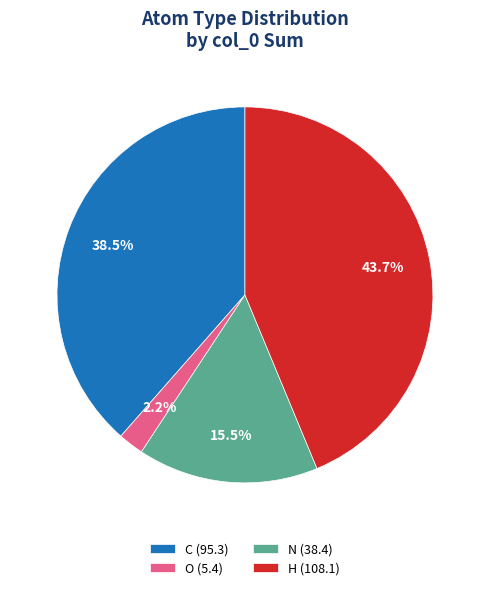

Between C (95.3) and O (5.4), which is larger?

C (95.3)